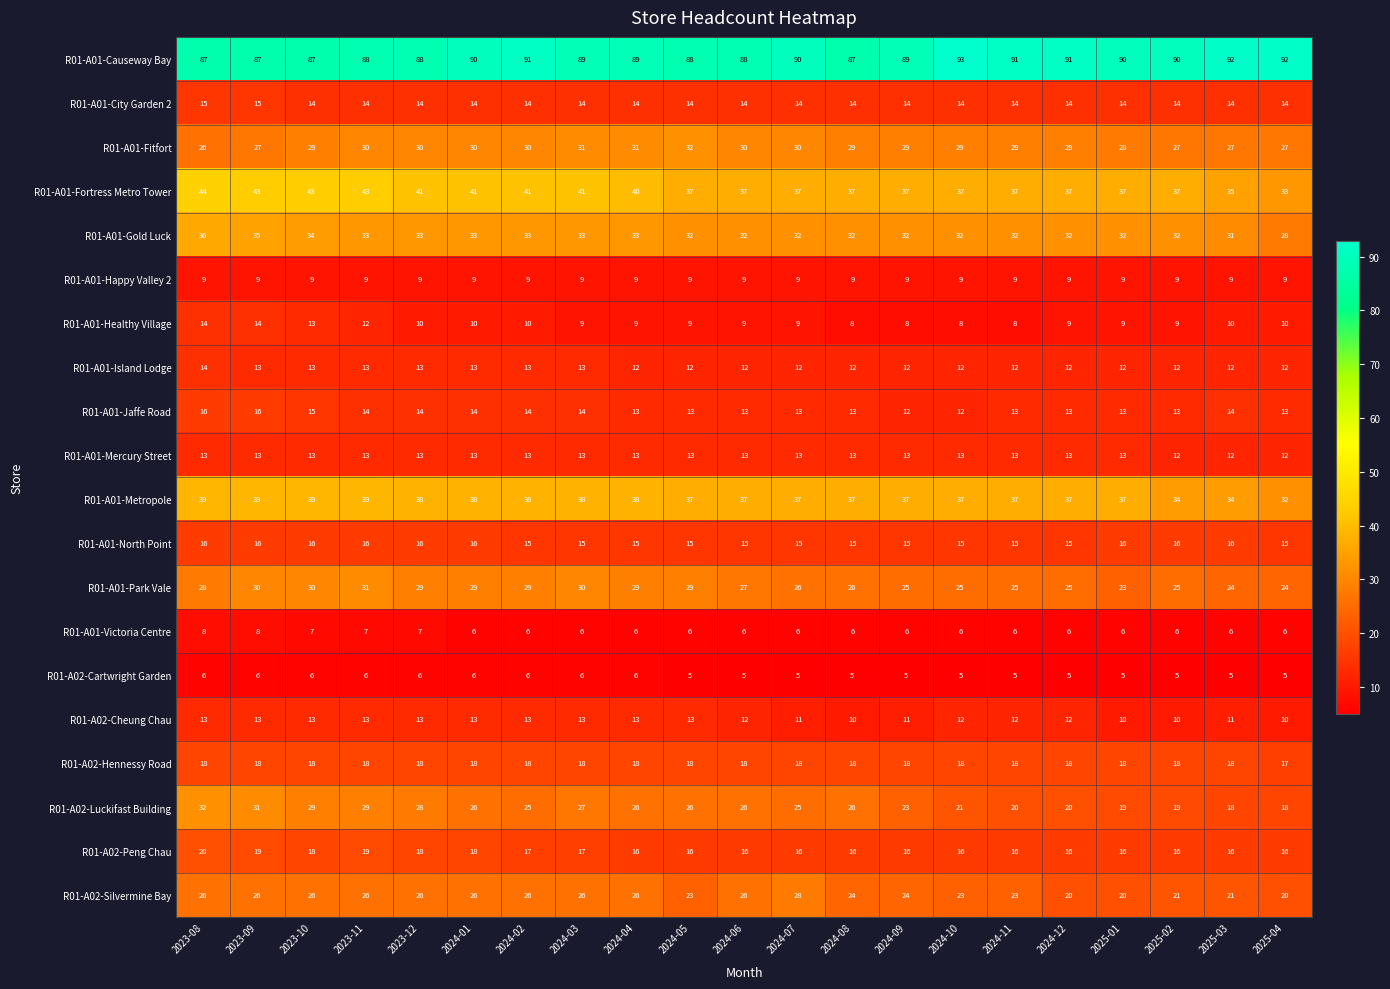

How many R01-A02-Peng Chau values are between 16 and 18?

18